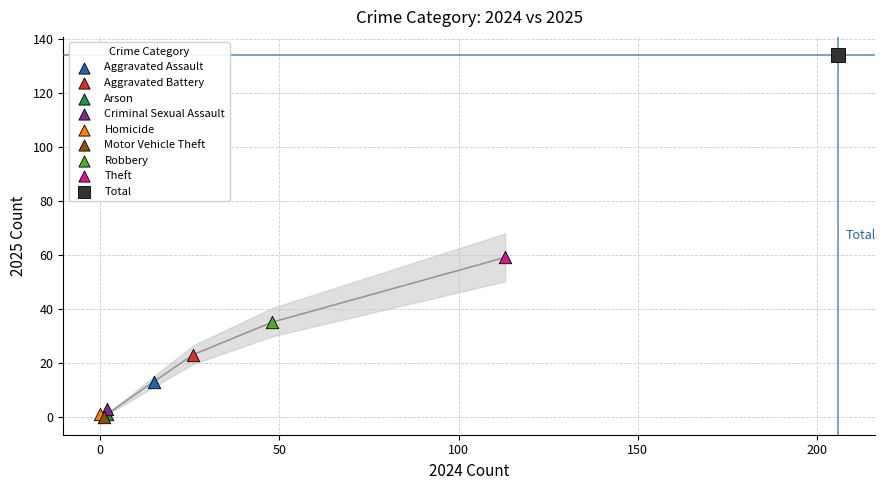

What are all the series names shown in the legend?

Aggravated Assault, Aggravated Battery, Arson, Criminal Sexual Assault, Homicide, Motor Vehicle Theft, Robbery, Theft, Total